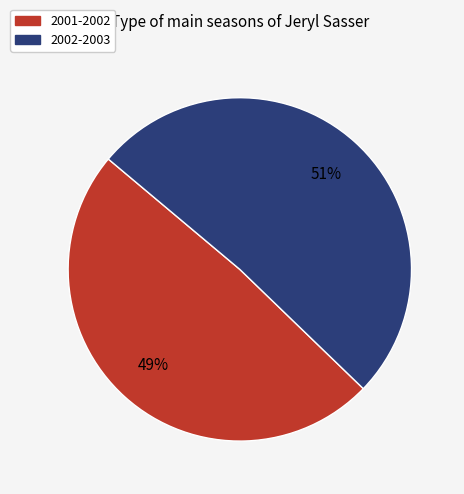

Which slice is the largest?

2002-2003